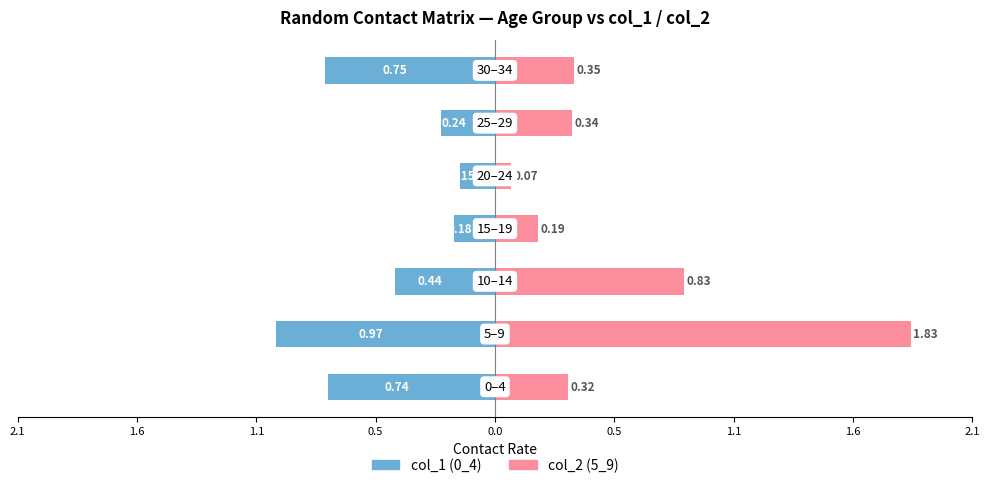

How many categories are shown in the chart?

7